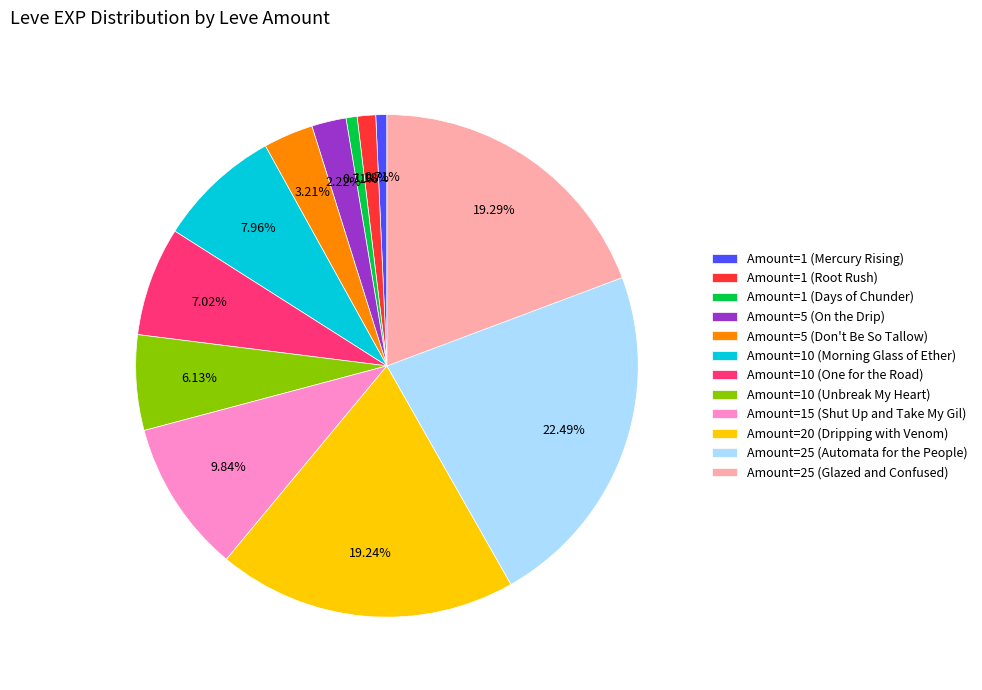

Is the sum of Amount=15 (Shut Up and Take My Gil) and Amount=1 (Days of Chunder) greater than half?

No